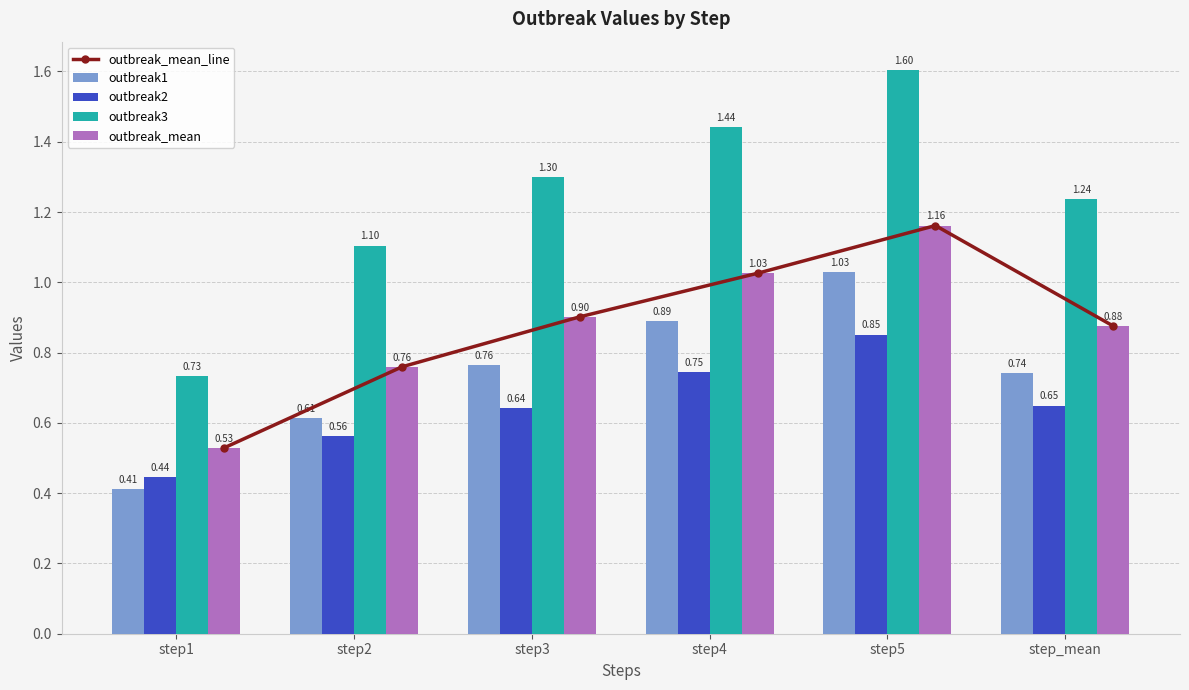

What is the label of the 1st bar from the left?

step1